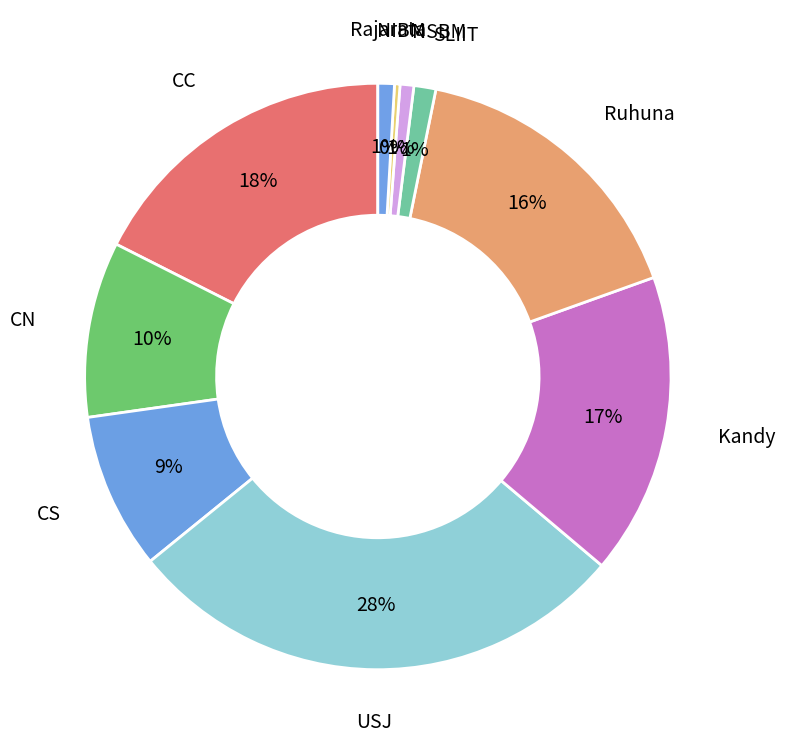

How many slices are in this pie chart?

10